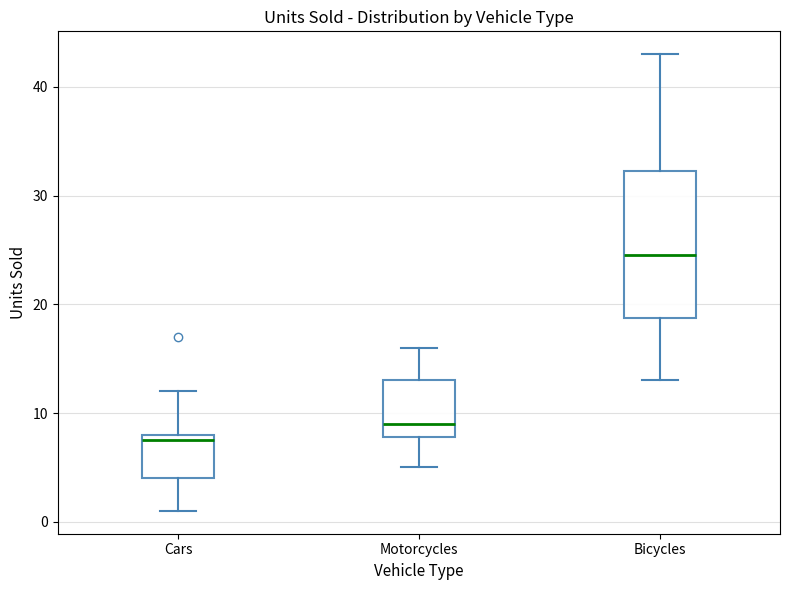

Which box has the highest median line?

Bicycles